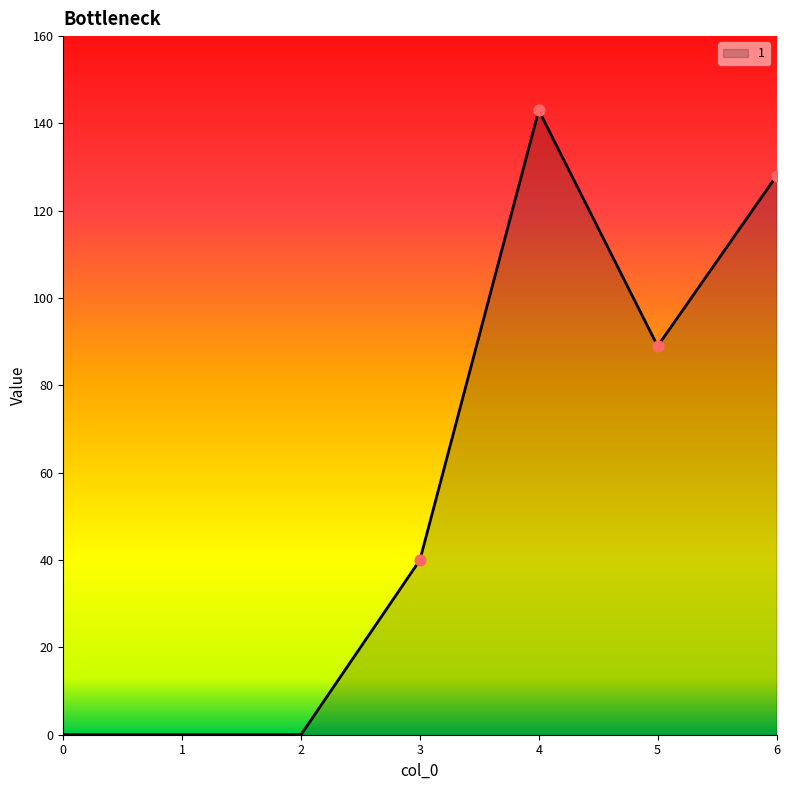

Which has a higher value, 5 or 4?

4